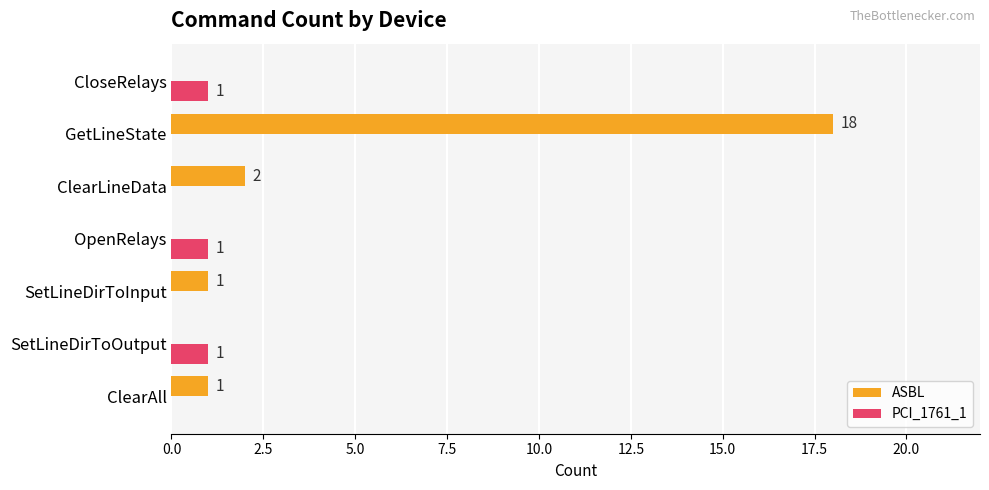

At which category is the sum across all series the highest?

GetLineState